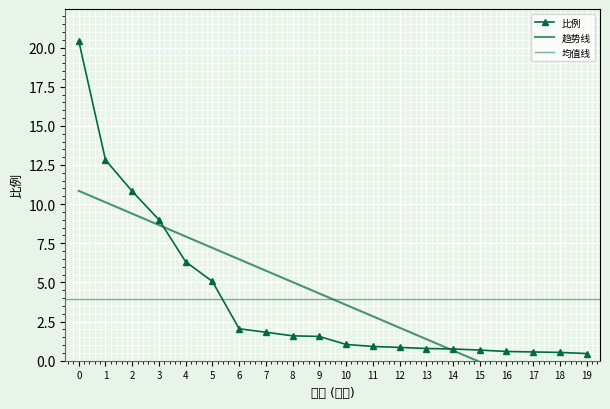

What is the highest value of the 比例 series?

20.4